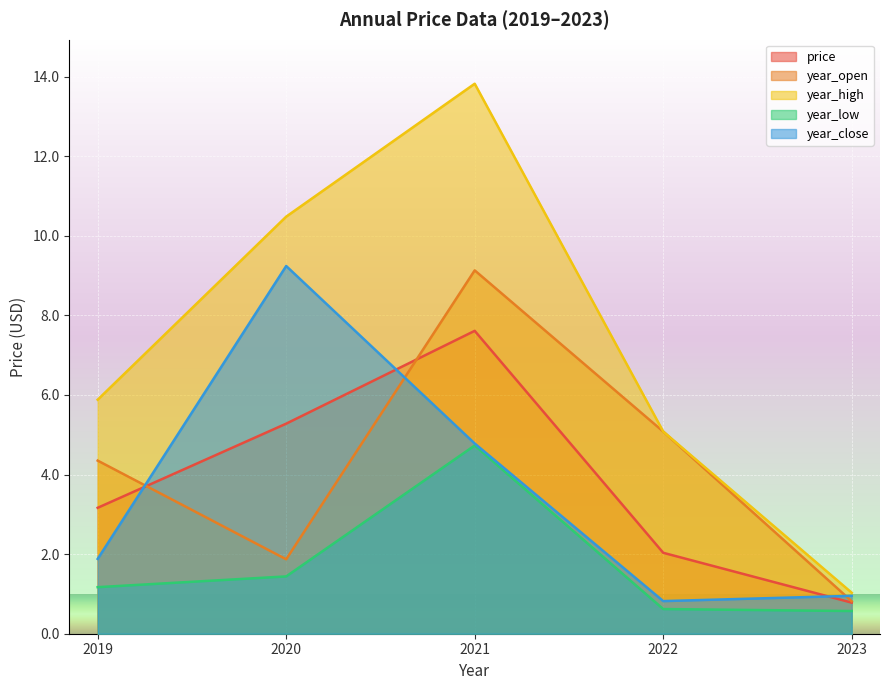

Which series ends up on top after the final intersection of price and year_close?

year_close